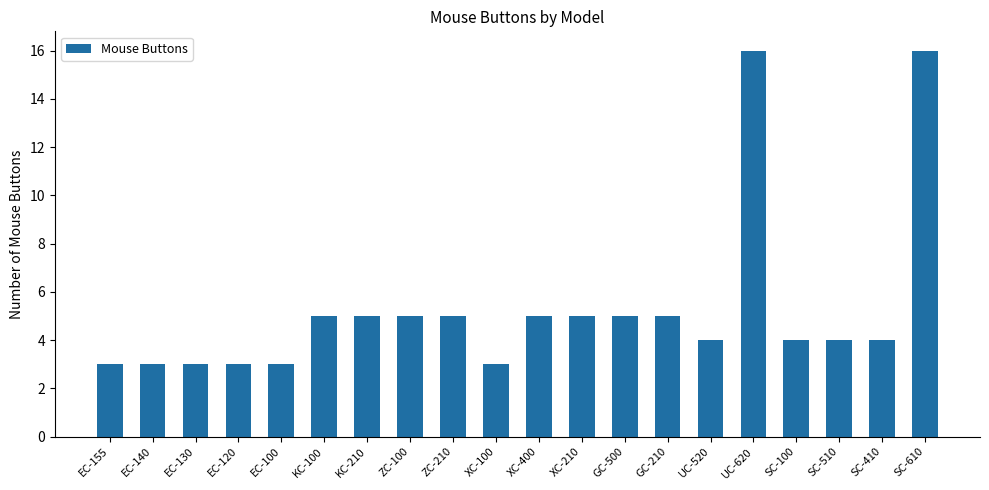

Reading right to left, what are all the values shown in this chart?

16	4	4	4	16	4	5	5	5	5	3	5	5	5	5	3	3	3	3	3